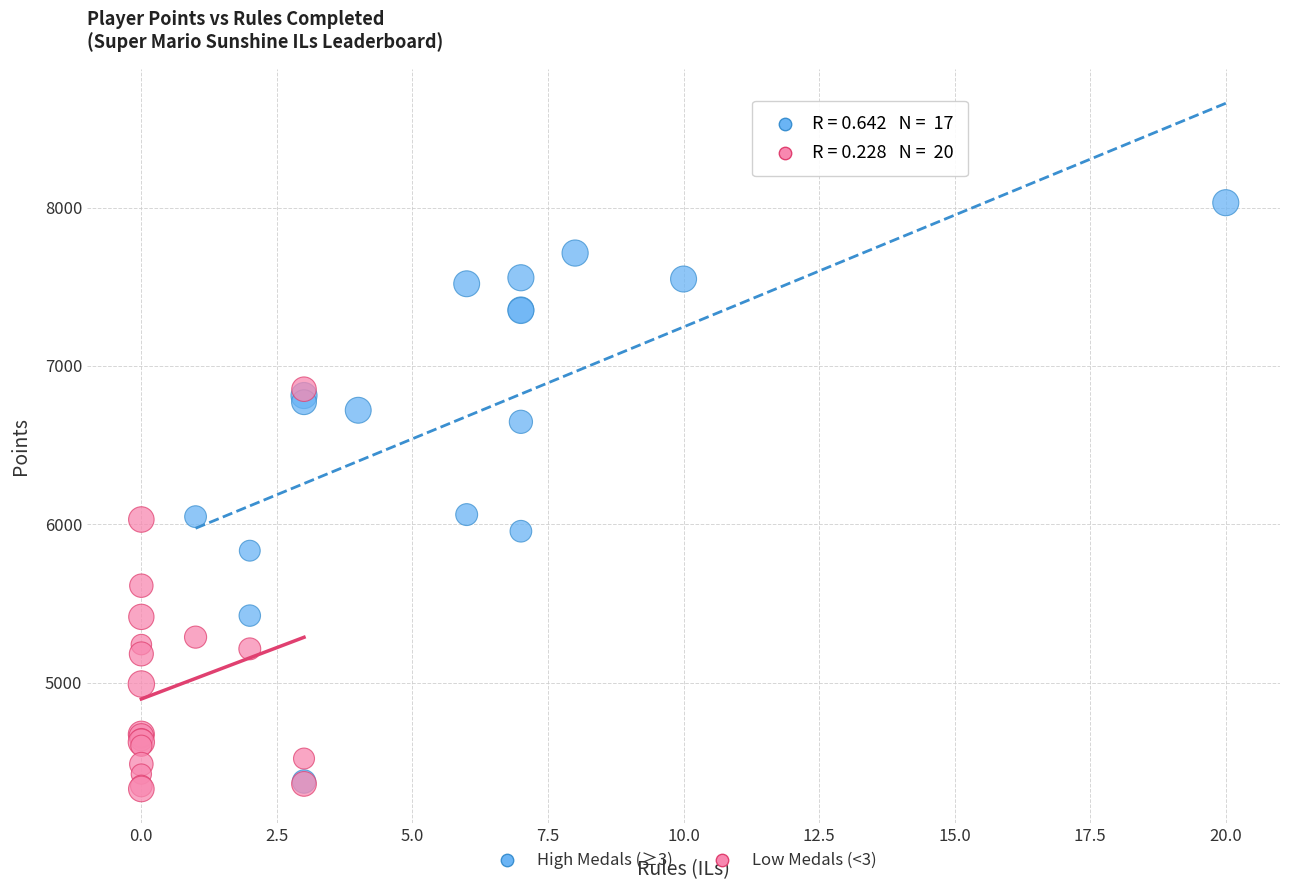

Which series has the widest spread of Y values?

High Medals (≥3)